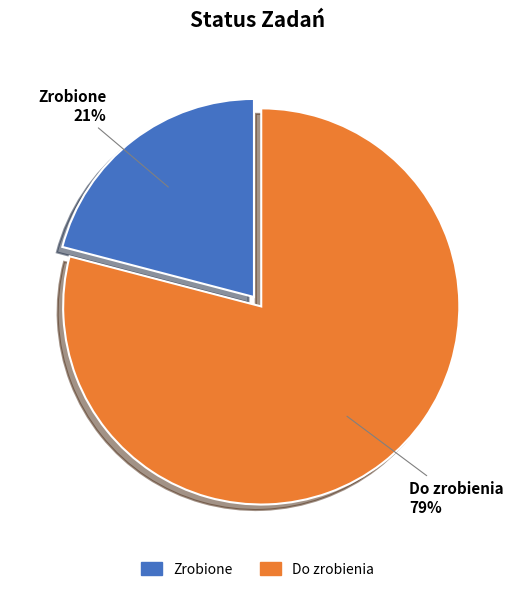

Combined, do Zrobione and Do zrobienia account for over 50%?

Yes